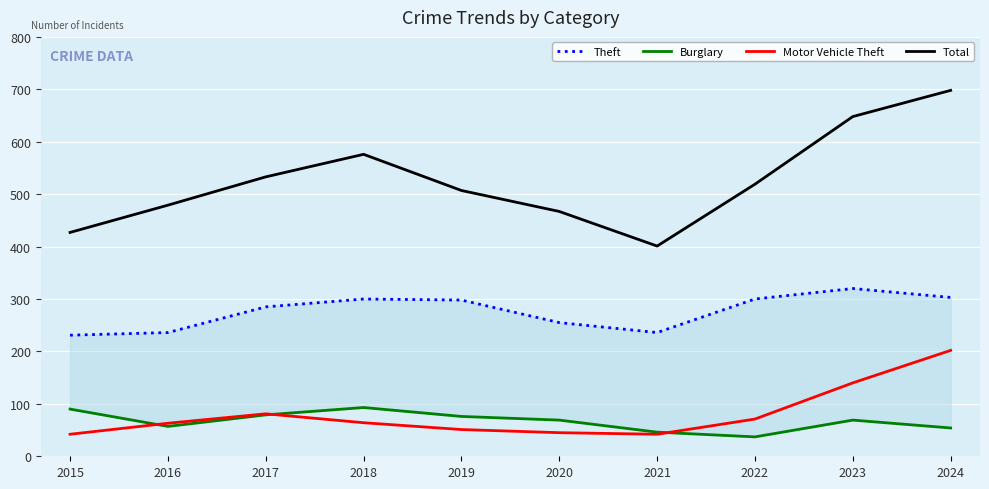

True or false: Total has a value of 690 at 2021.

False